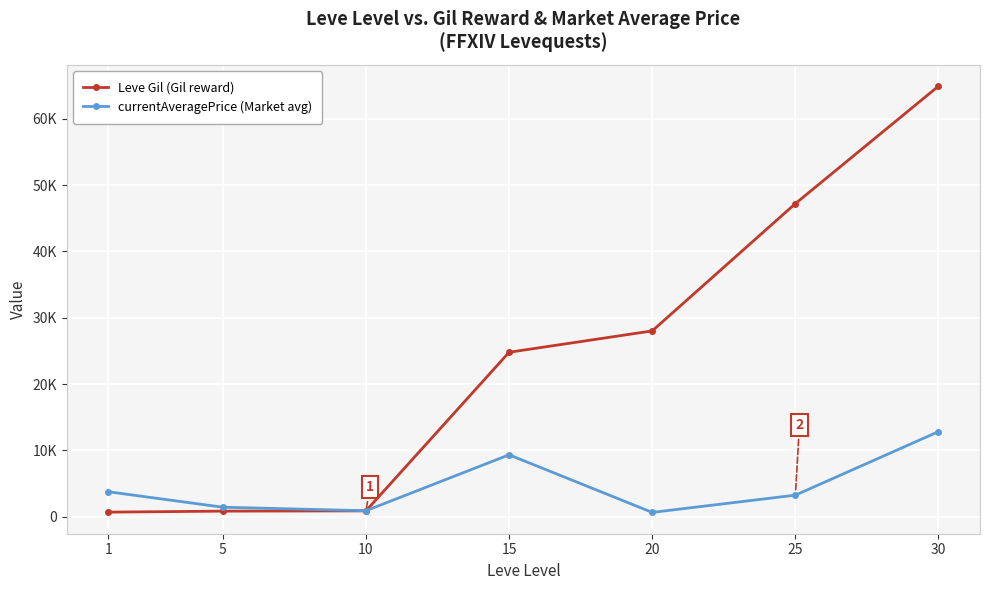

What is the sum of all Leve Gil (Gil reward) values?

167320